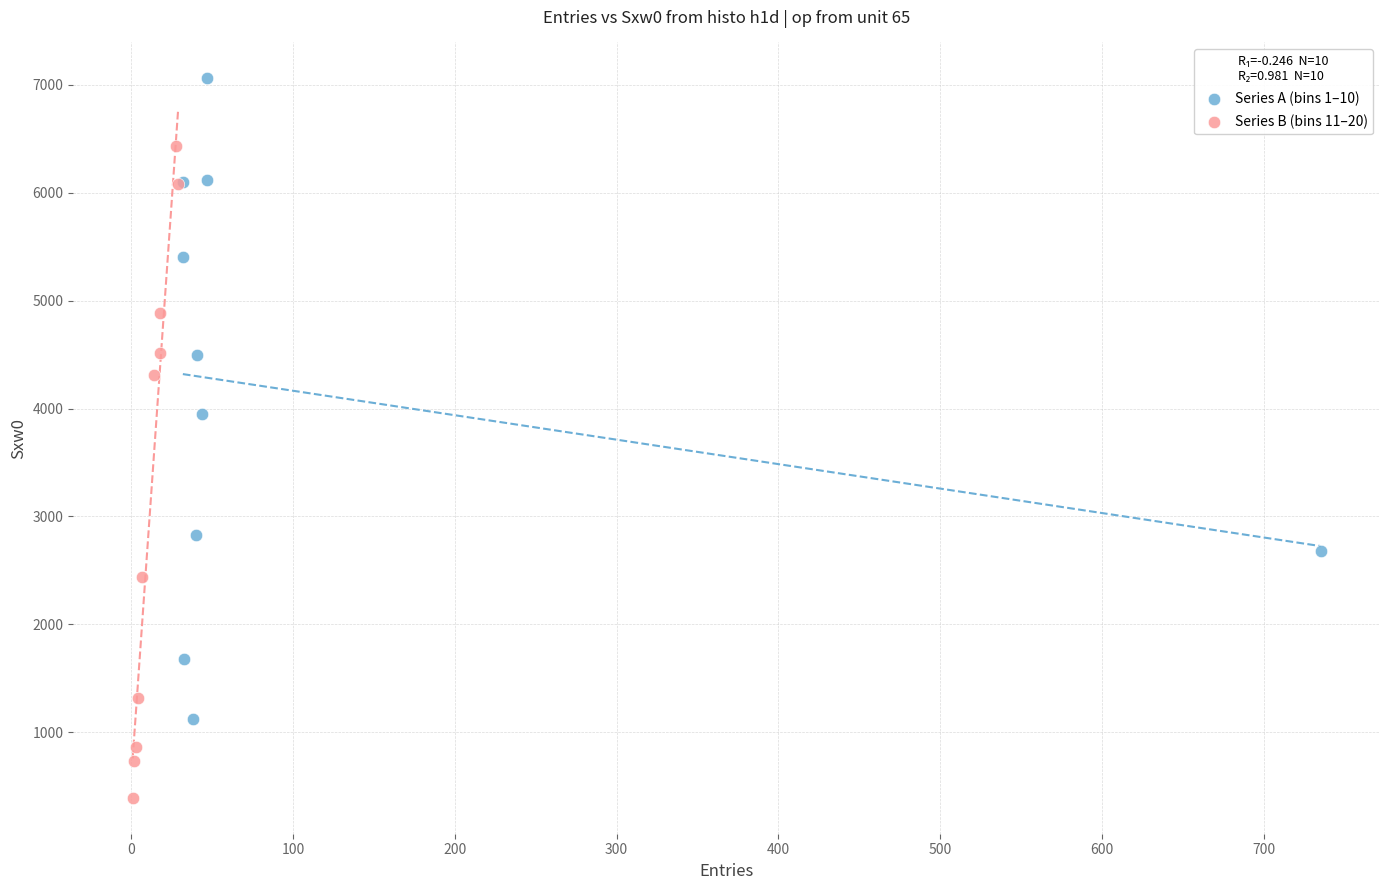

Which series reaches the maximum Y coordinate?

Series A (bins 1–10)